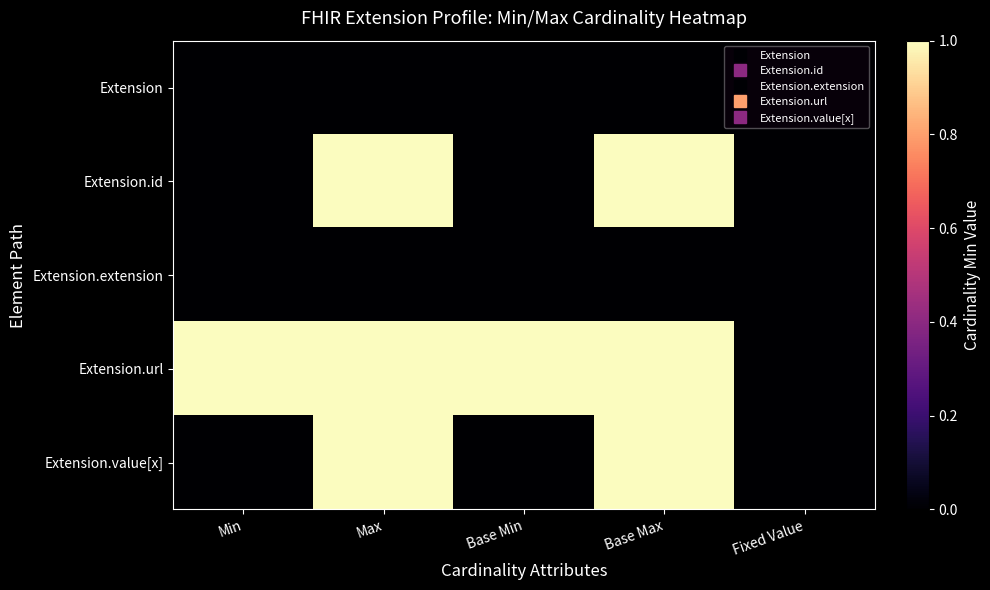

Which series changed the most between Base Min and Fixed Value?

Extension.url